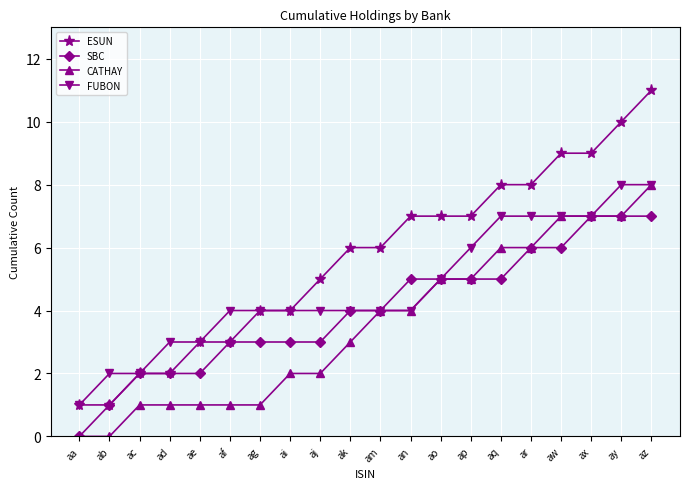

How many distinct data groups are displayed?

4